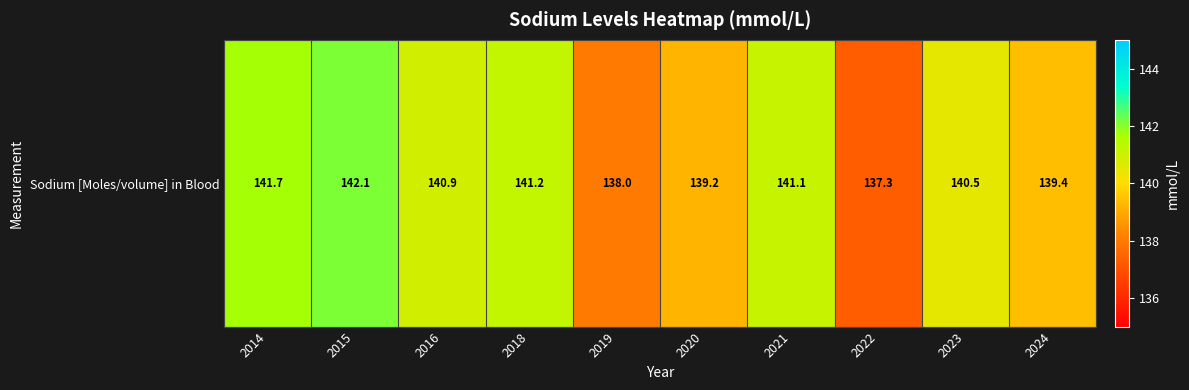

What is the difference between the second highest and minimum values?

4.4